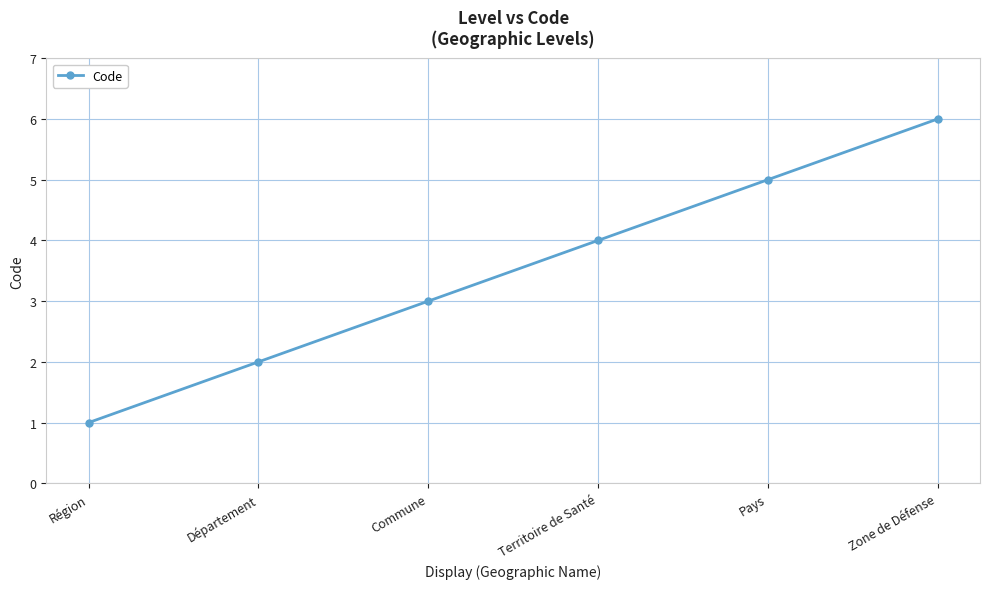

What is the average value?

4